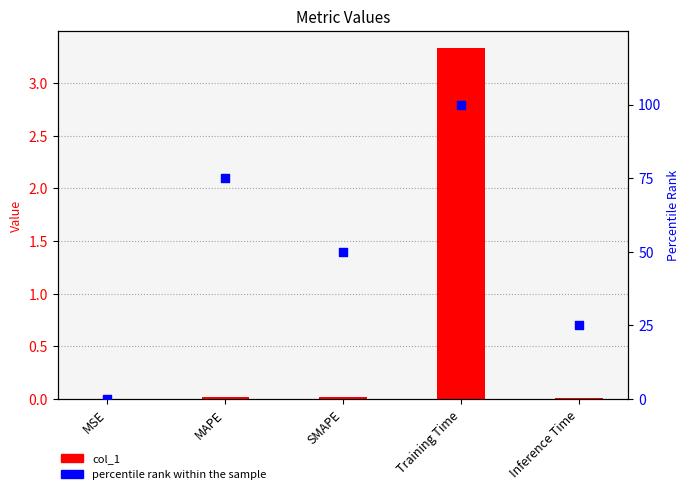

At how many categories does at least one series exceed 59?

2